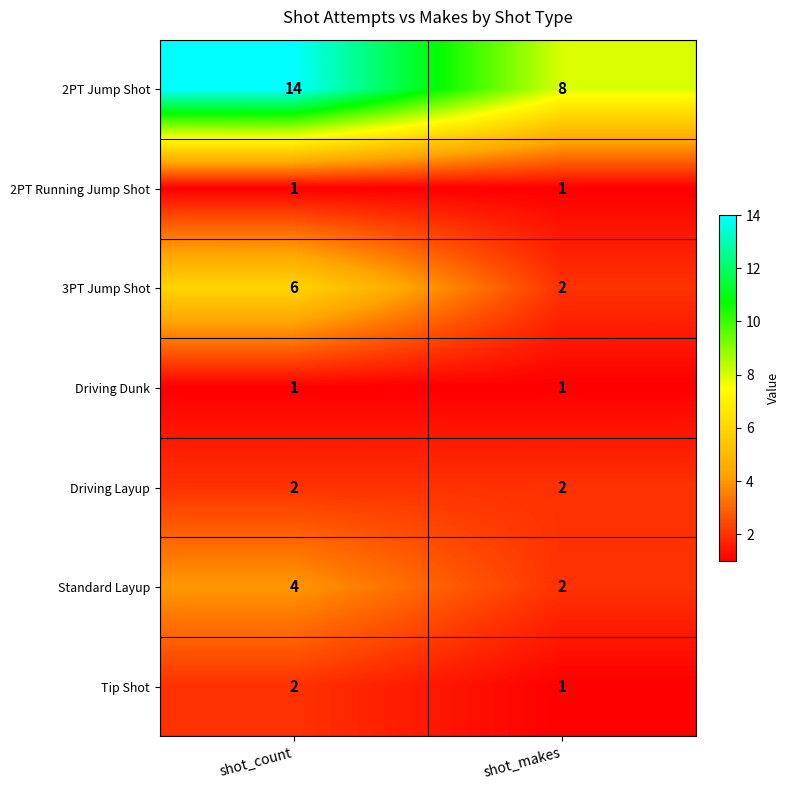

Reading left to right, list all the values displayed in this chart.

2PT Jump Shot: 14	8
2PT Running Jump Shot: 1	1
3PT Jump Shot: 6	2
Driving Dunk: 1	1
Driving Layup: 2	2
Standard Layup: 4	2
Tip Shot: 2	1